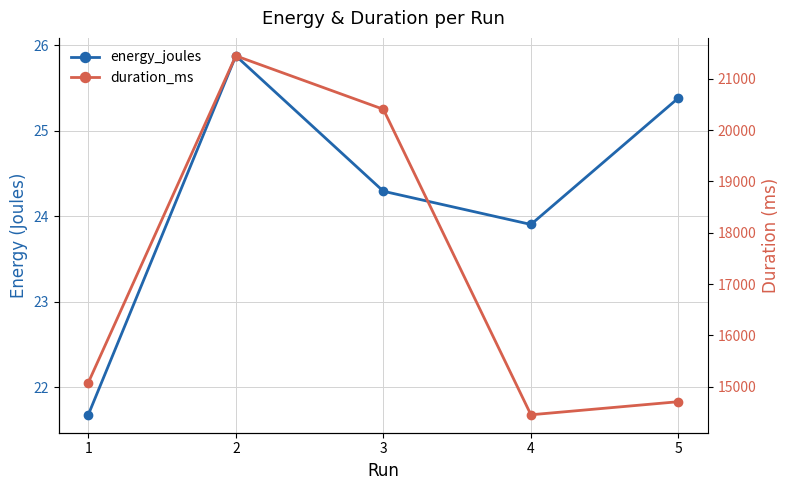

Does the chart have visible grid lines?

Yes